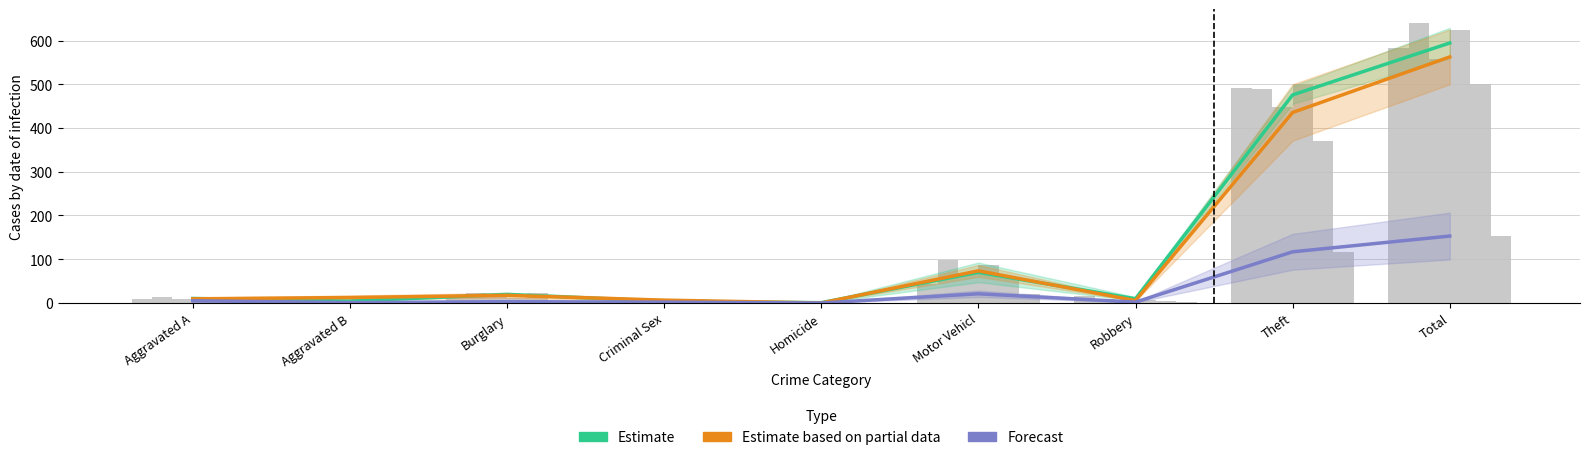

What position from the right is Motor Vehicl?

4